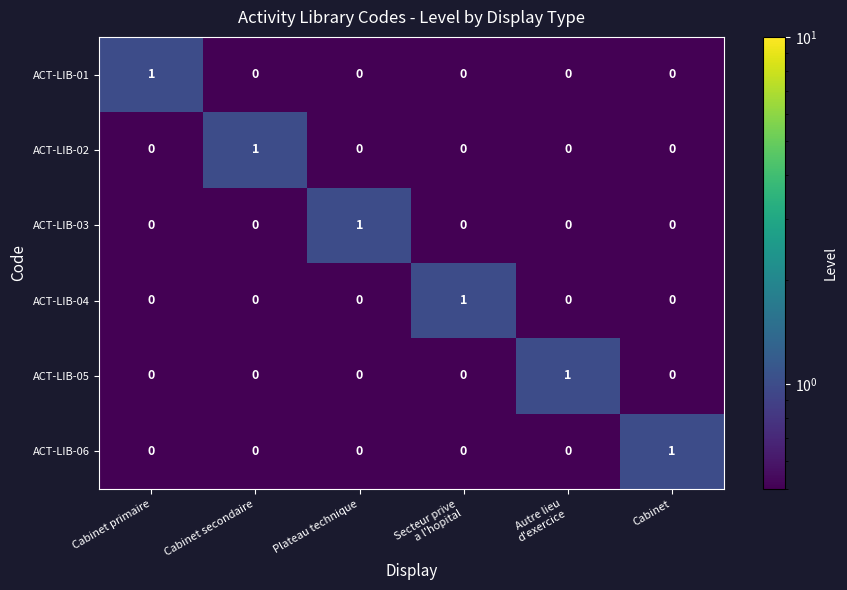

How many distinct data groups are displayed?

6